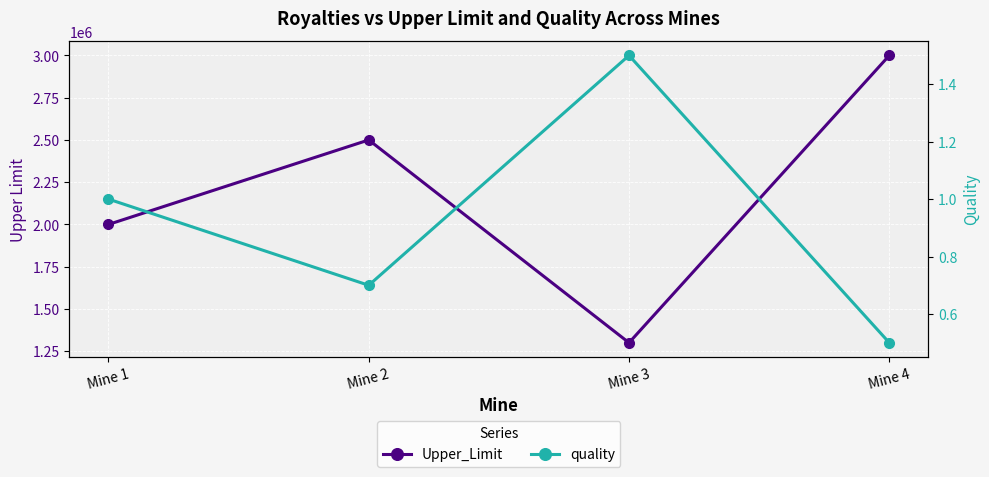

True or false: quality and Upper_Limit intersect in this chart.

False